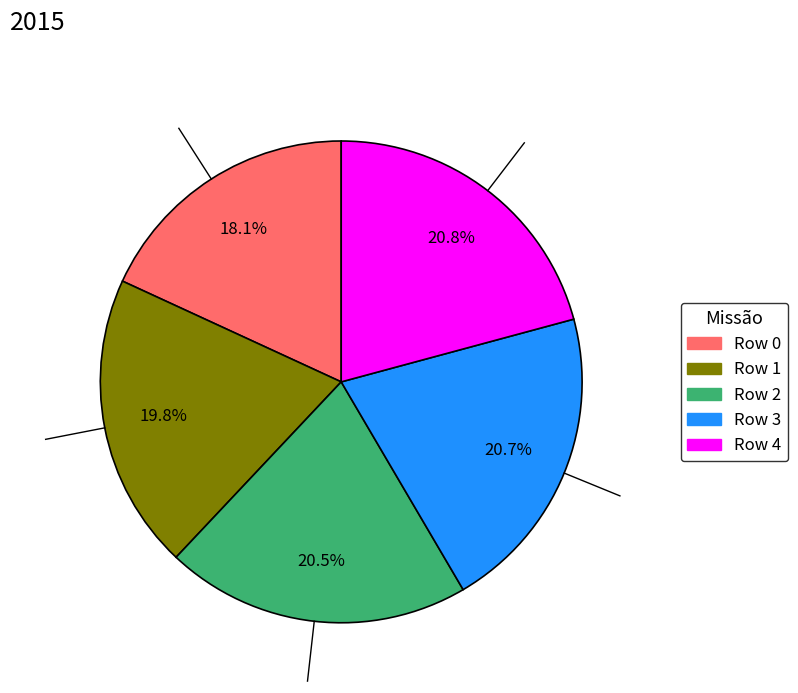

How many segments does this pie chart have?

5